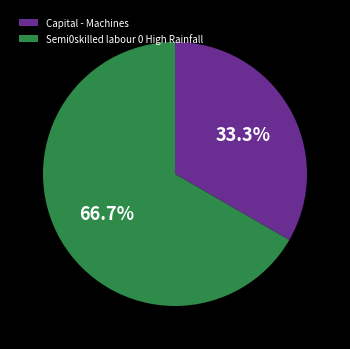

Count the number of slices in the pie.

2